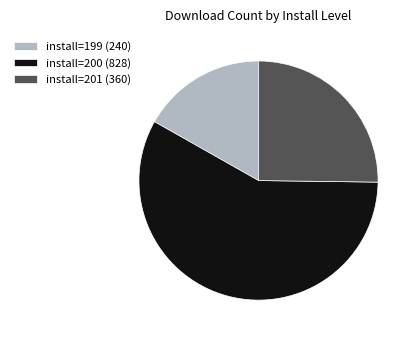

Which category has the biggest portion of the pie?

install=200 (828)